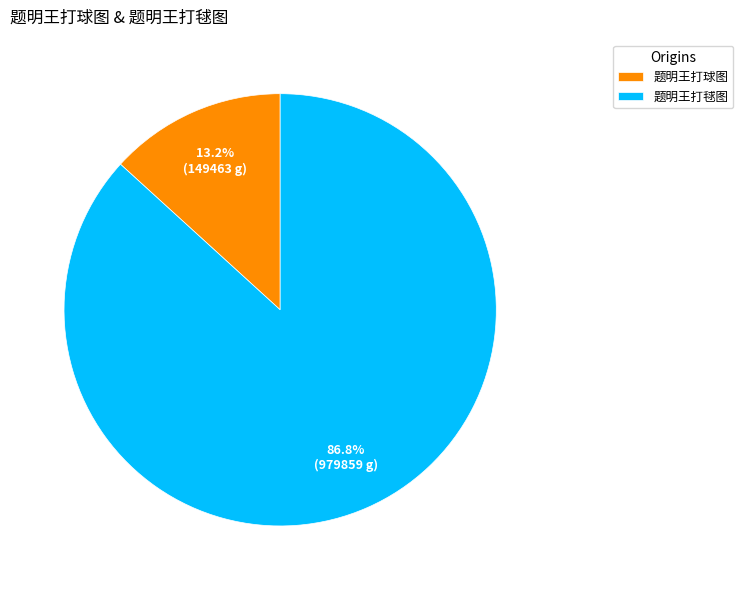

To the nearest percent, what portion does 题明王打球图 represent?

13%